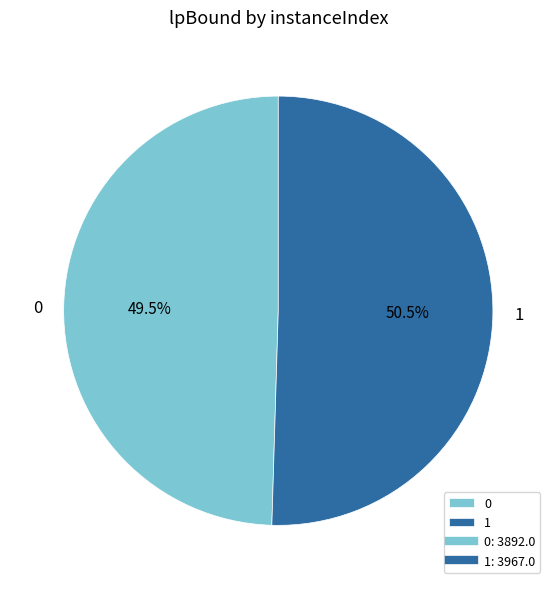

Approximately how many times larger is the value at 0 compared to 1?

1.0